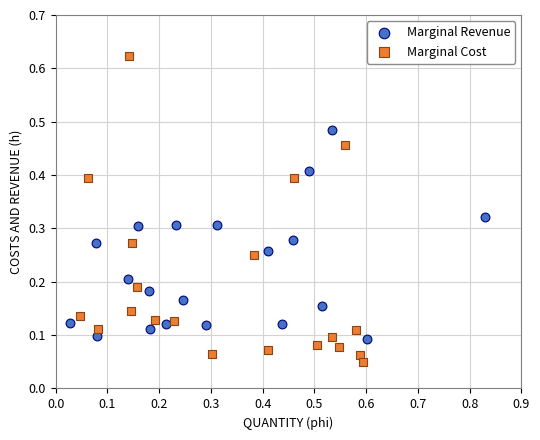

Which series contains the highest Y value?

Marginal Cost